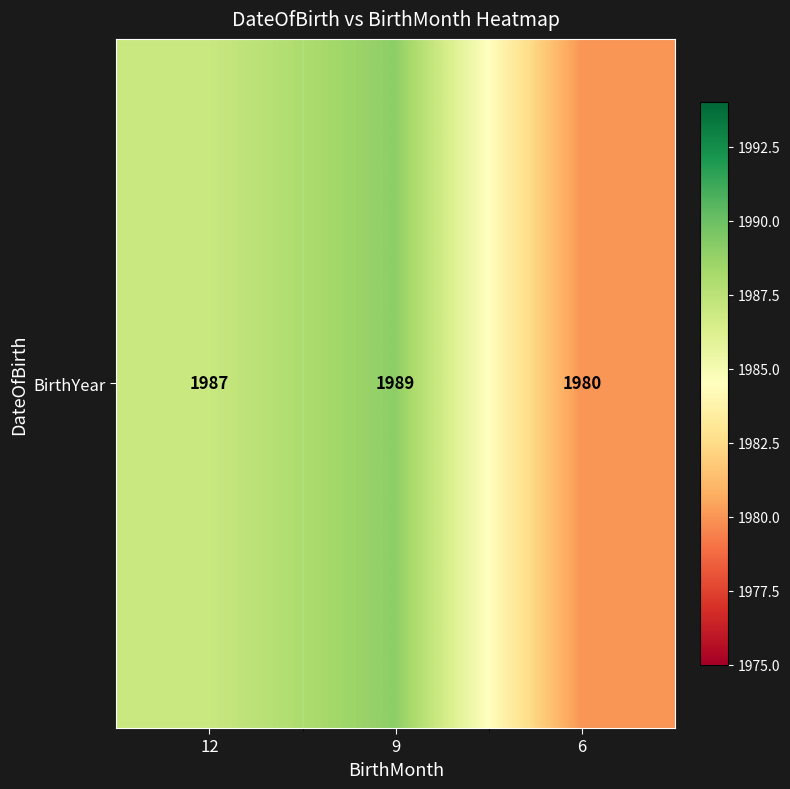

The value at 12 is 3253. True or false?

False